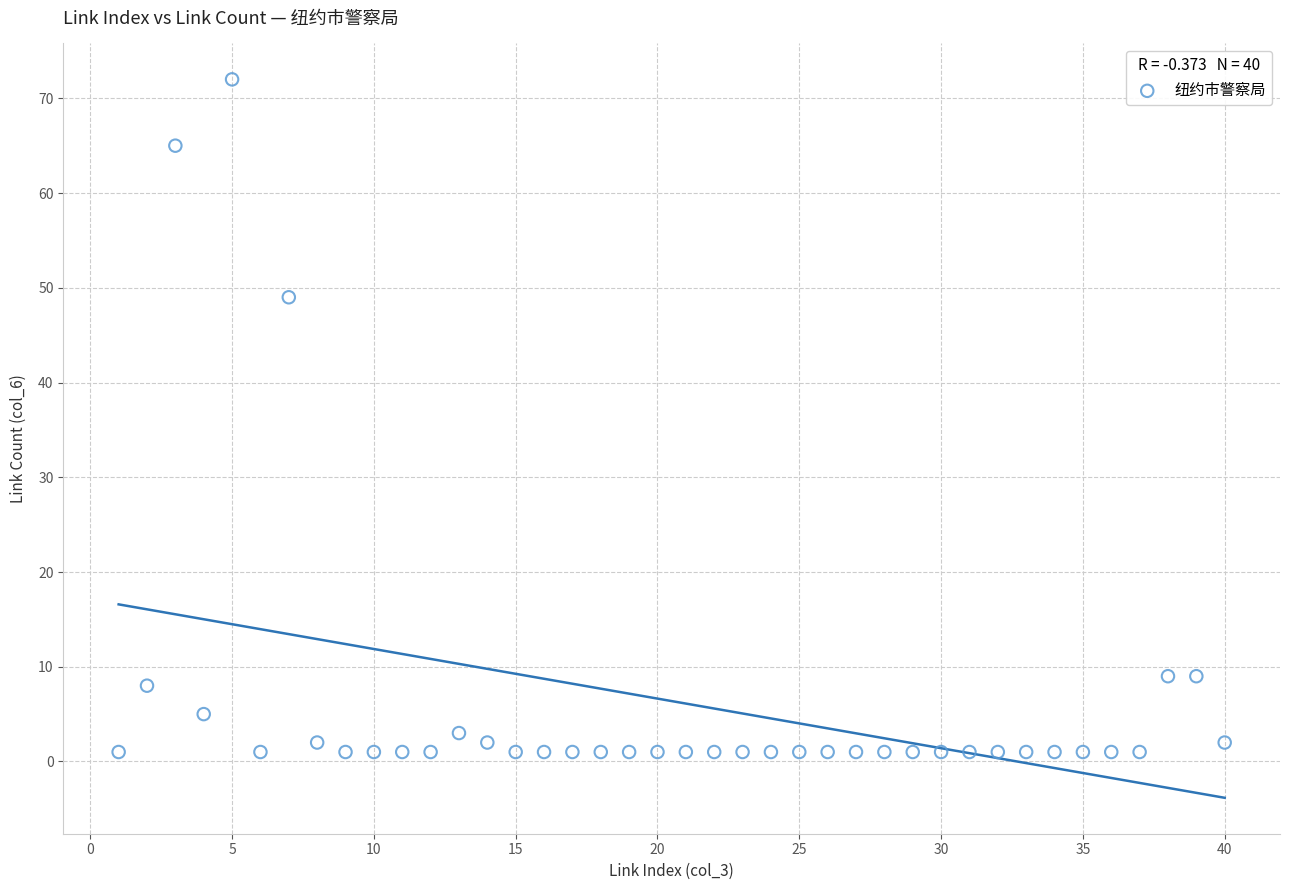

What is the range of X values (max minus min)?

39